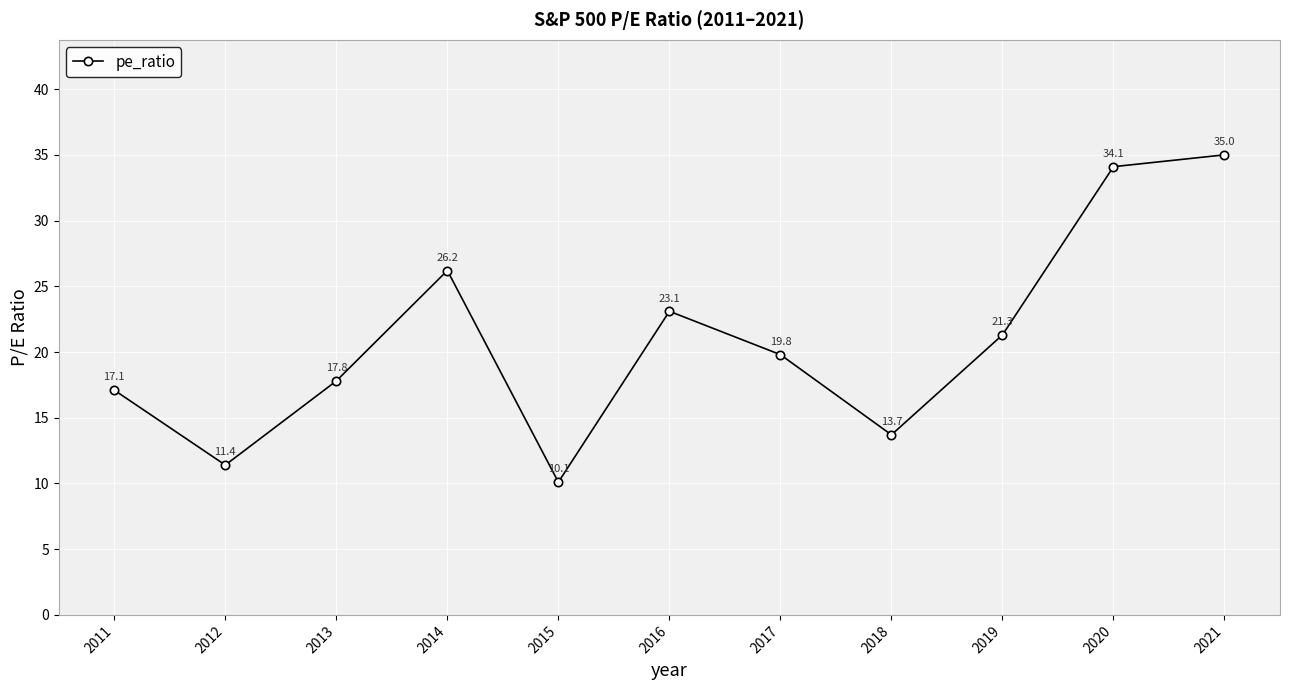

What is the sum of the values at 2012 and 2011?

28.5